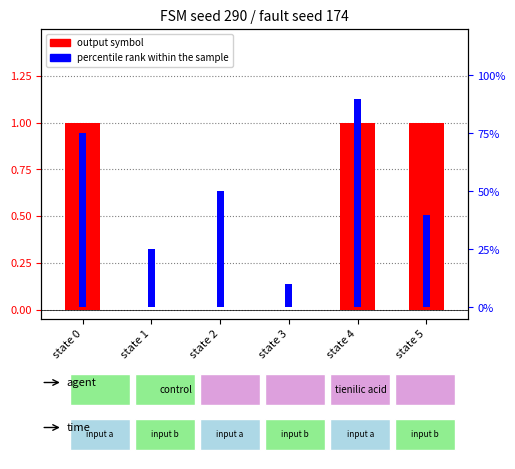

Where does the percentile rank within the sample series first go above 50?

state 0